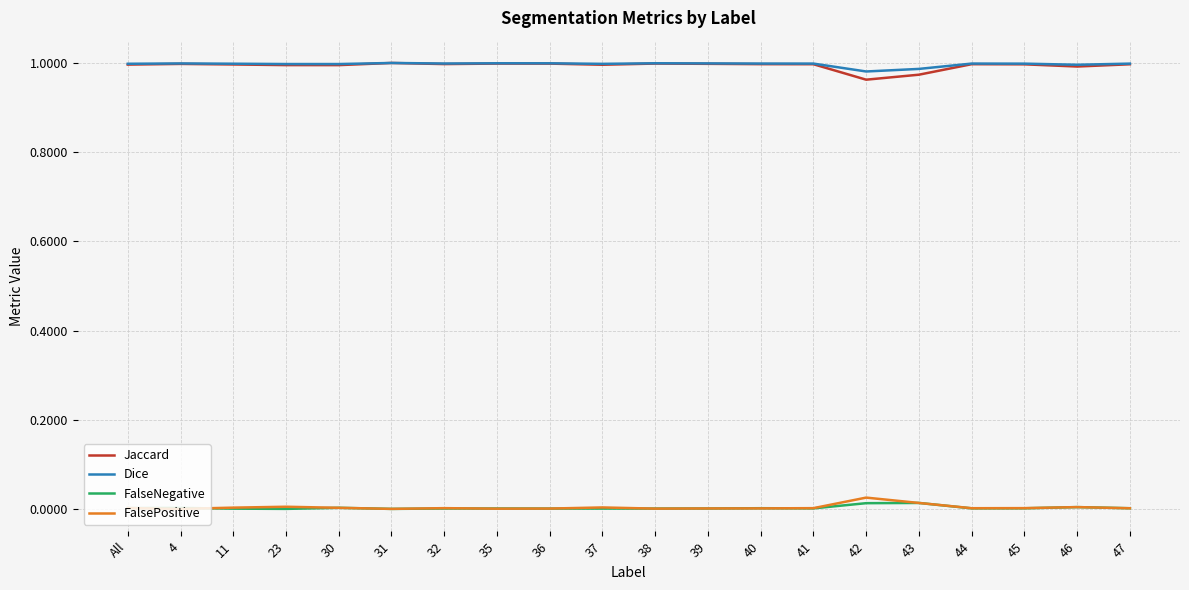

The value of Jaccard at 23 is 0.4. True or false?

False